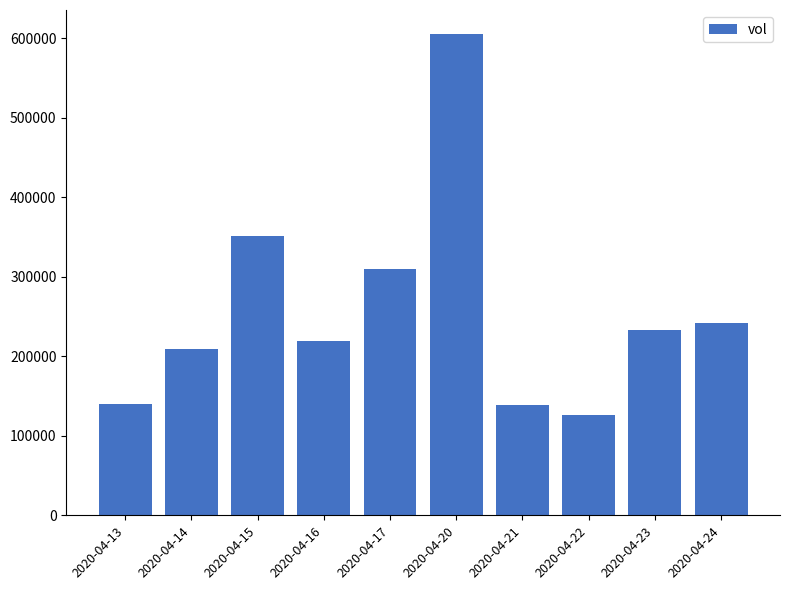

What is the value of the 2nd bar from the left?

209700